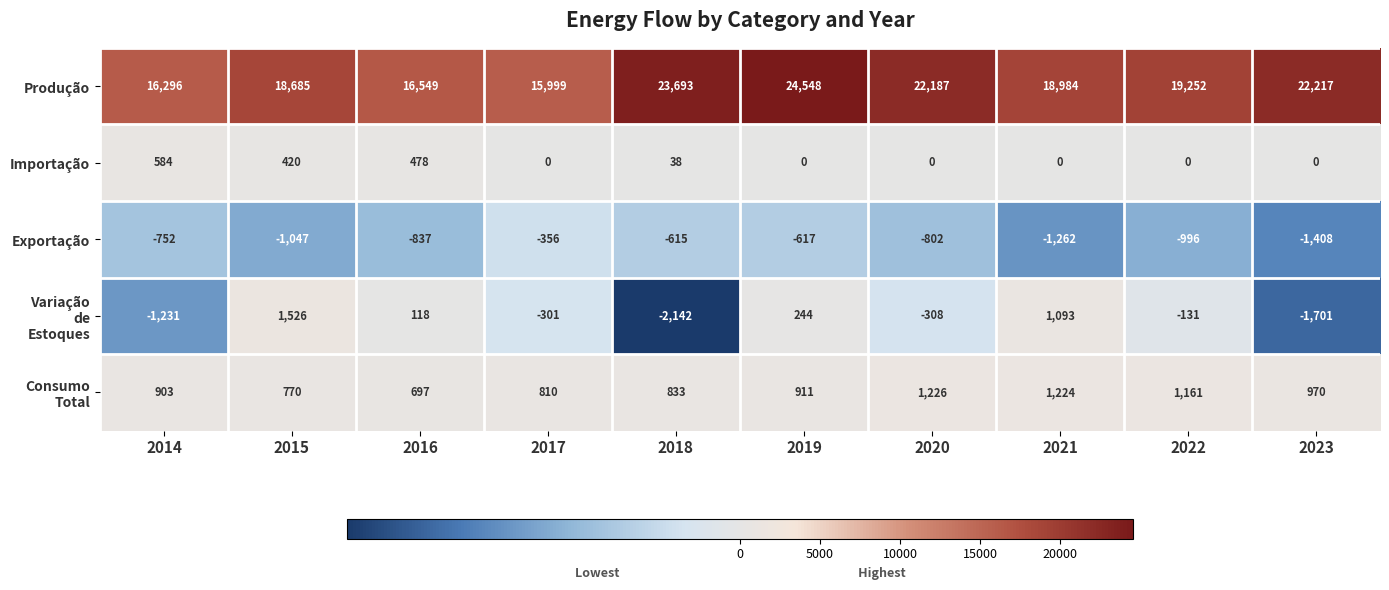

At which category is the sum across all series the highest?

2019